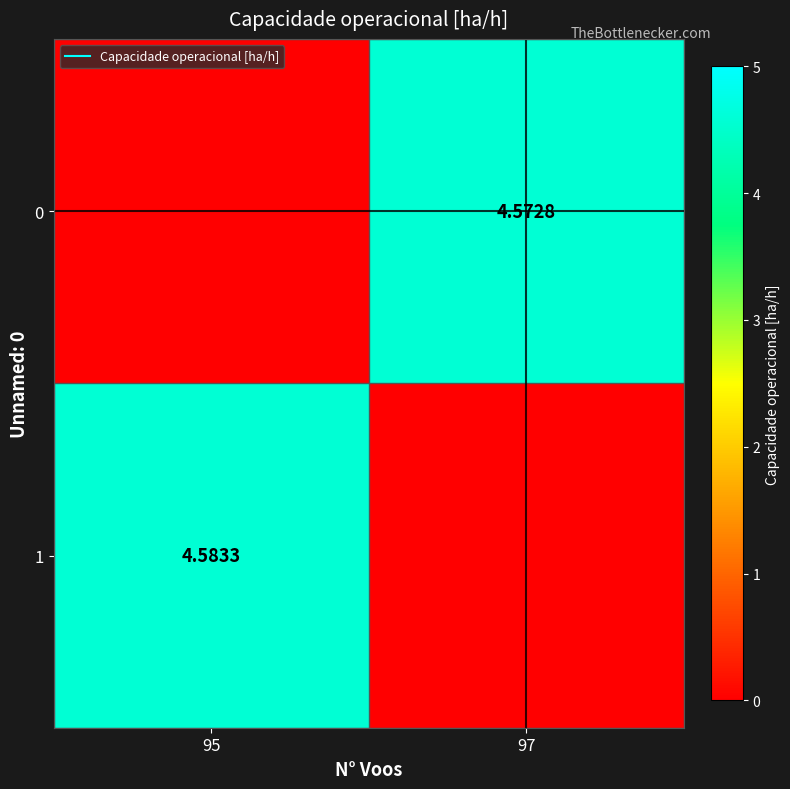

How many values in the 1 series are below 4?

1